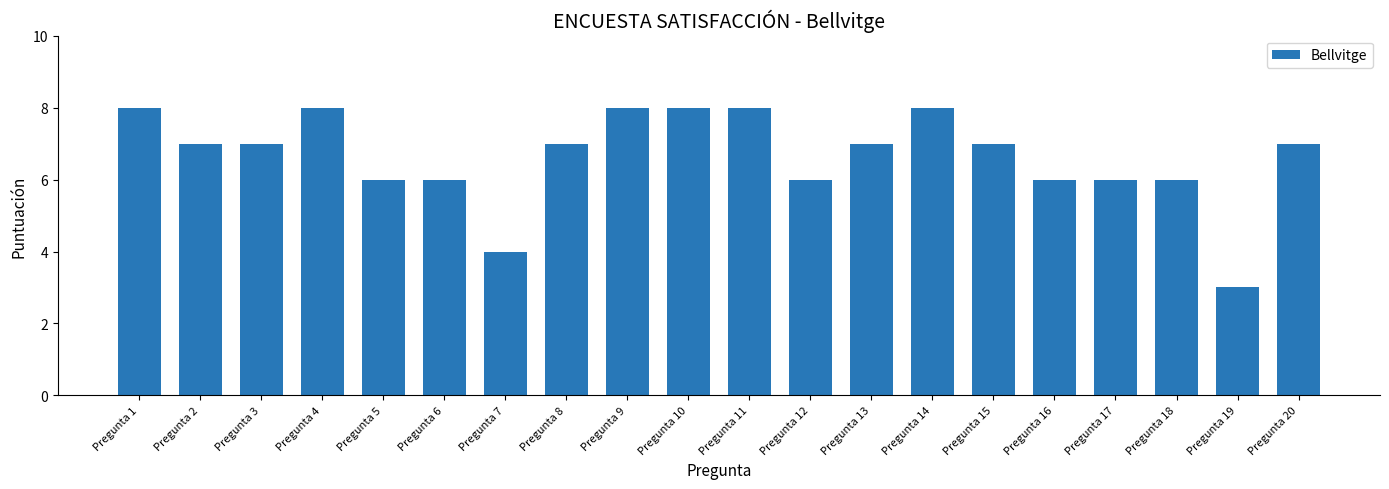

Count the number of data series in this chart.

1